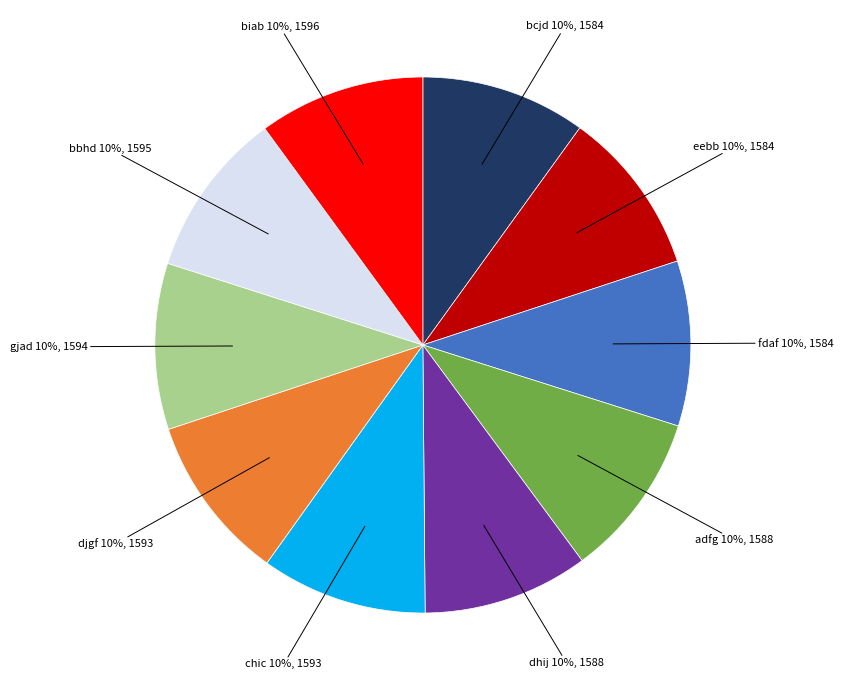

Approximately how many times larger is the value at djgf compared to adfg?

1.0